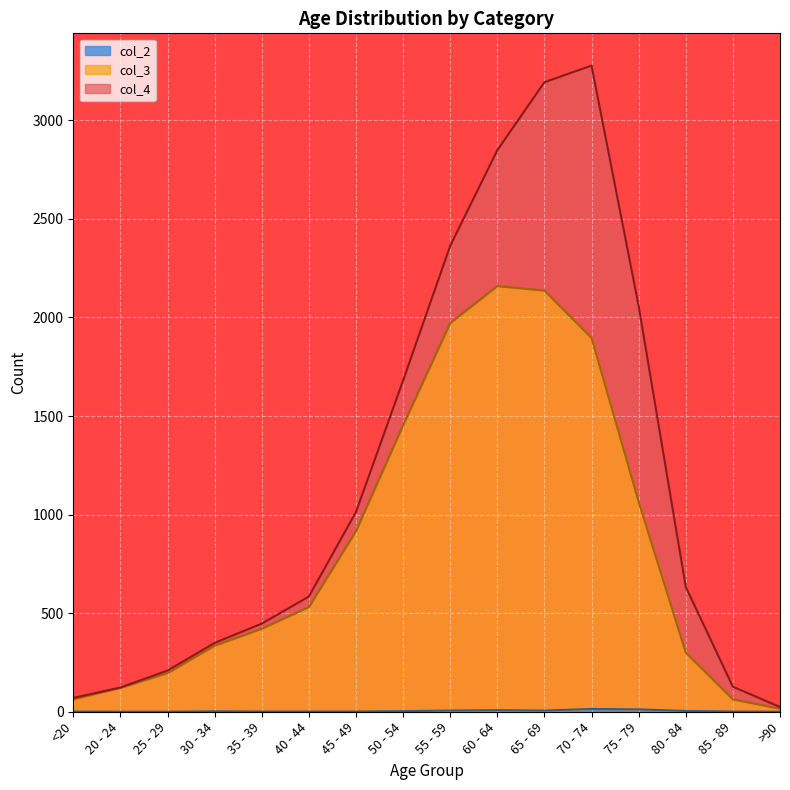

Does the chart display data point markers on the line(s)?

No